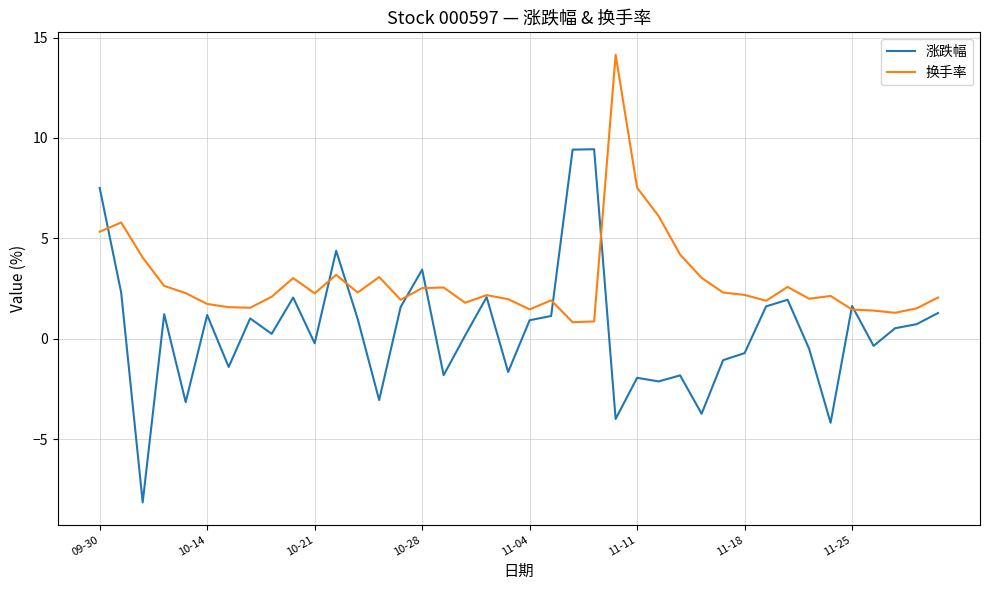

Which series has the largest range (max minus min)?

涨跌幅